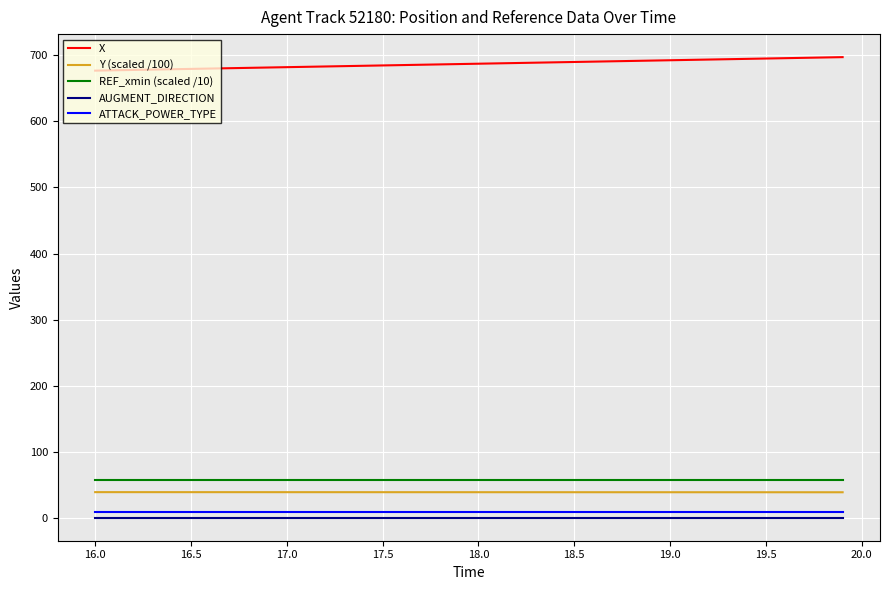

What is the difference between the maximum and minimum values in the X series?

20.4